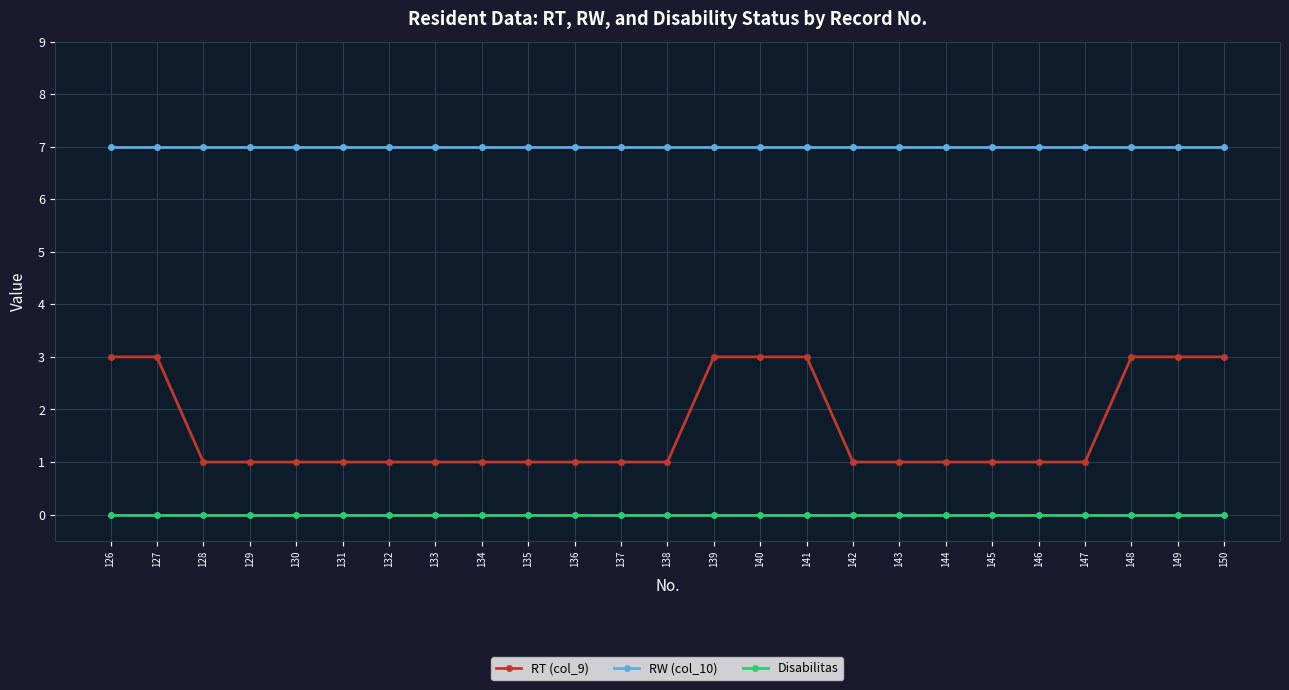

List the series in order of their peak value, highest first.

RW (col_10), RT (col_9), Disabilitas